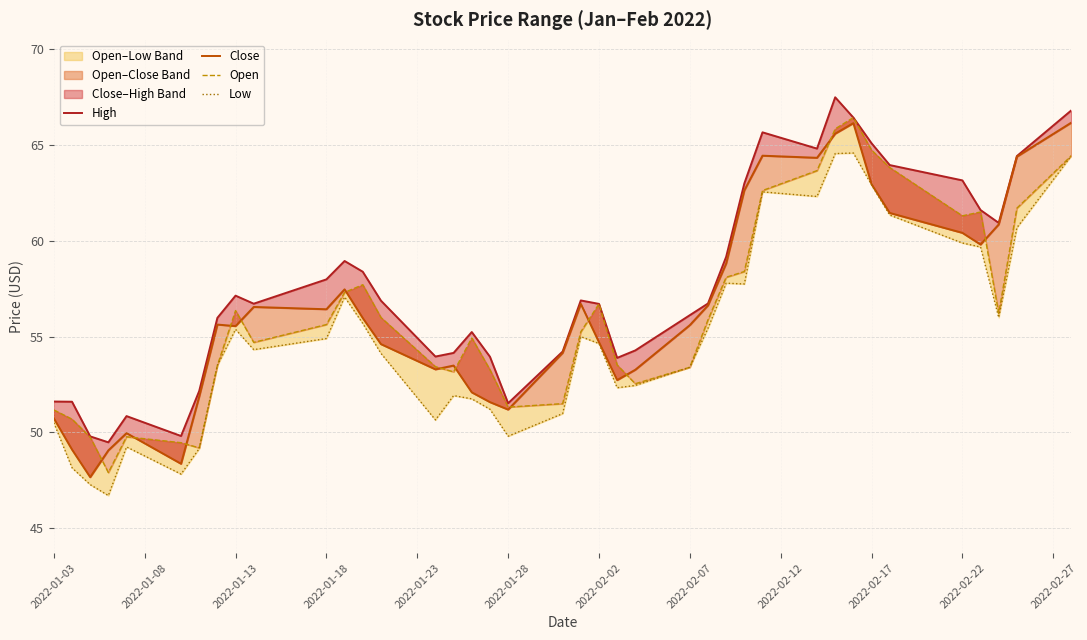

Which series has the largest range (max minus min)?

Open